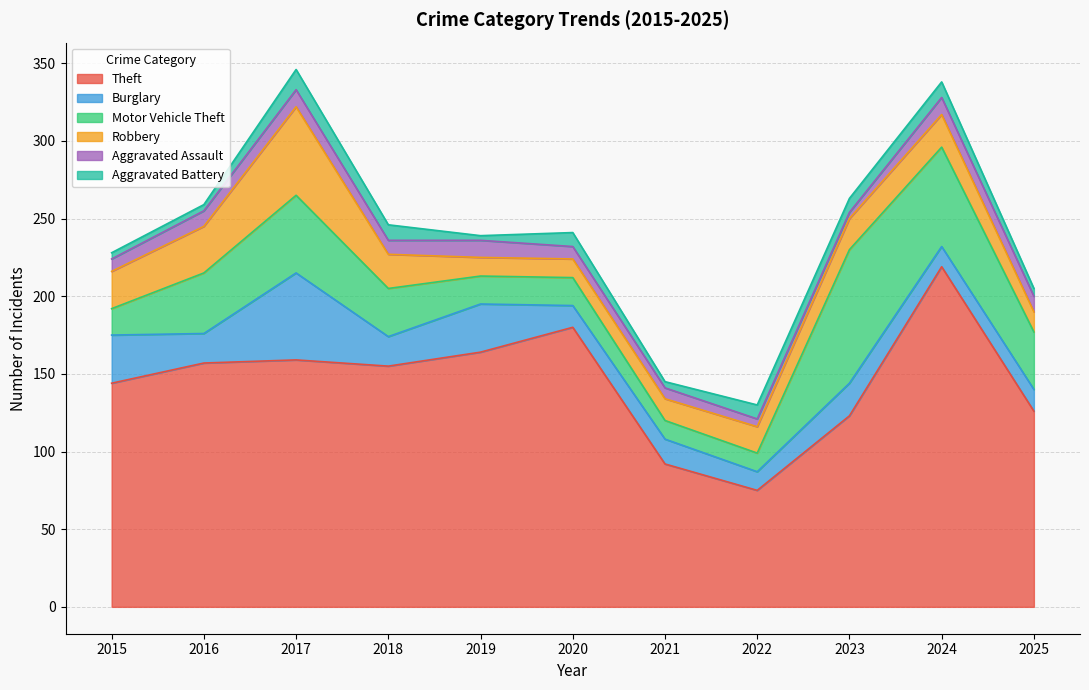

What is the value of the Robbery point at the 6th from the left?

12